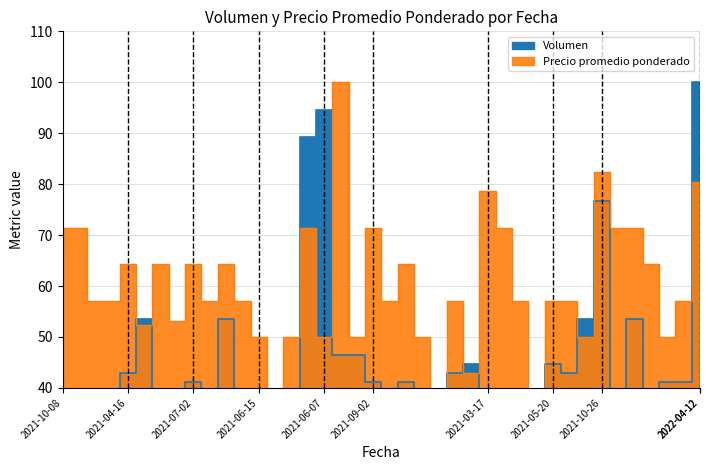

Is the value of Precio promedio ponderado at 2022-04-12 greater than the value of Volumen at 2021-05-20?

Yes